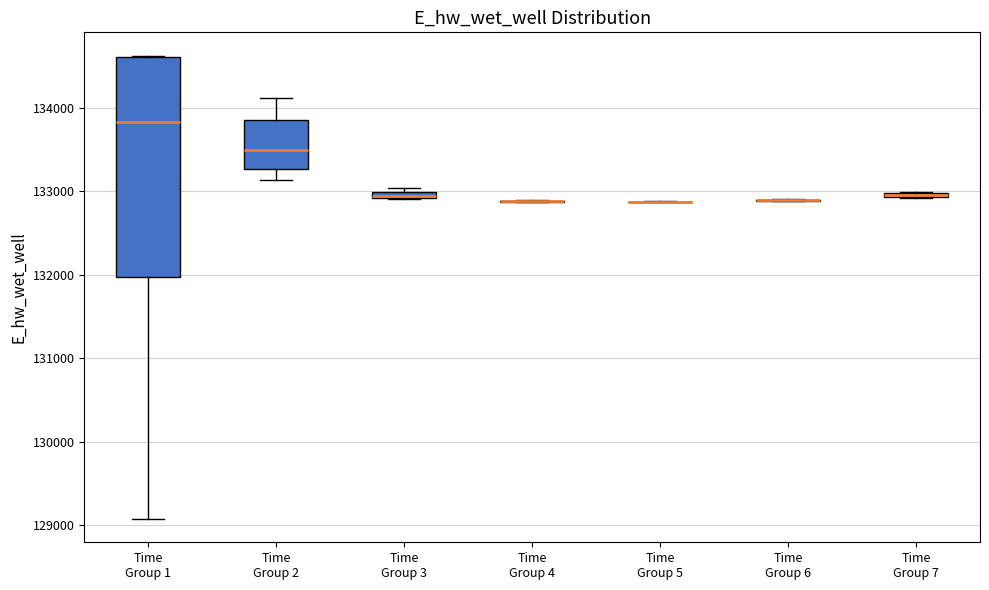

Which box is the tallest, from its lower edge to its upper edge?

Time Group 1